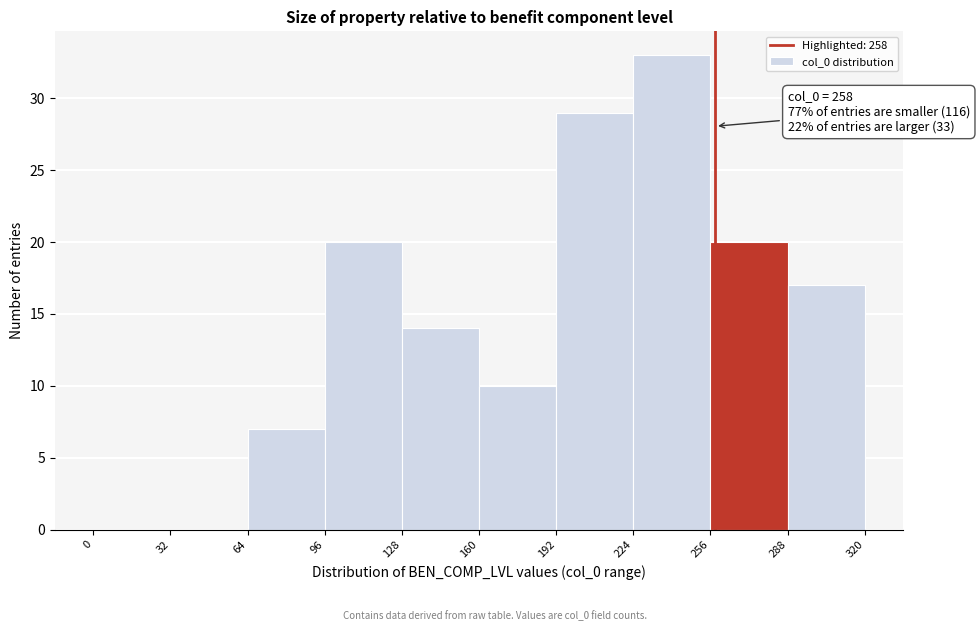

Which range on the x-axis has the tallest bar?

224 to 256